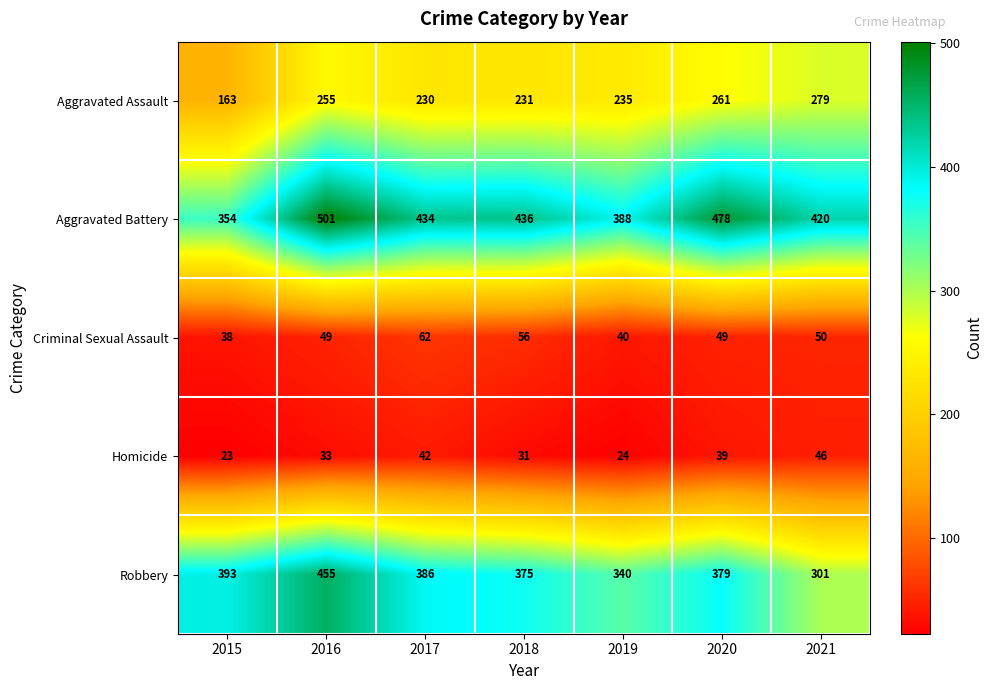

What is the difference between the Criminal Sexual Assault values at 2017 and 2019?

22